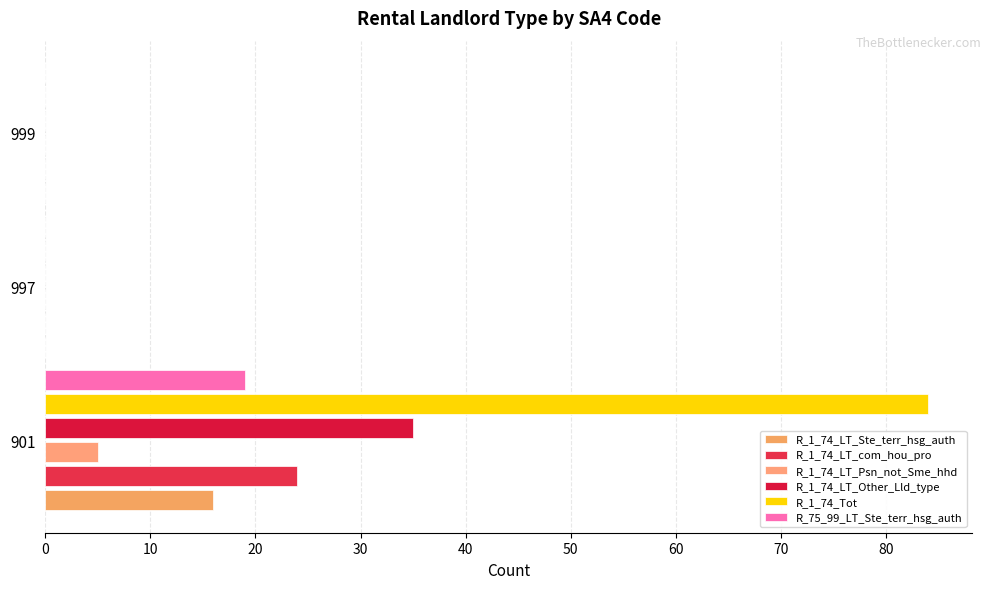

Which series has the largest total across all categories?

R_1_74_Tot